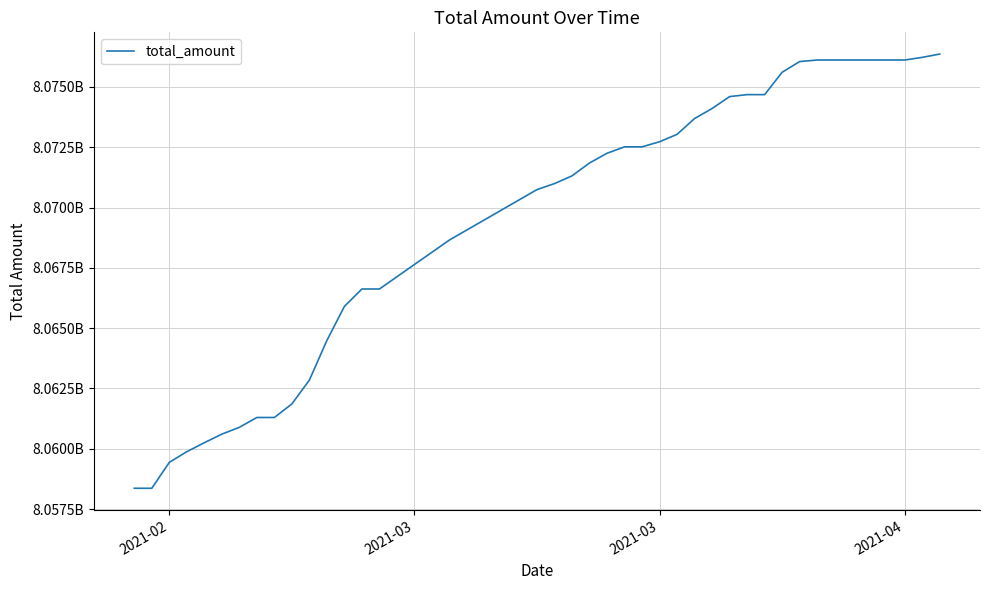

Does the chart have visible grid lines?

Yes